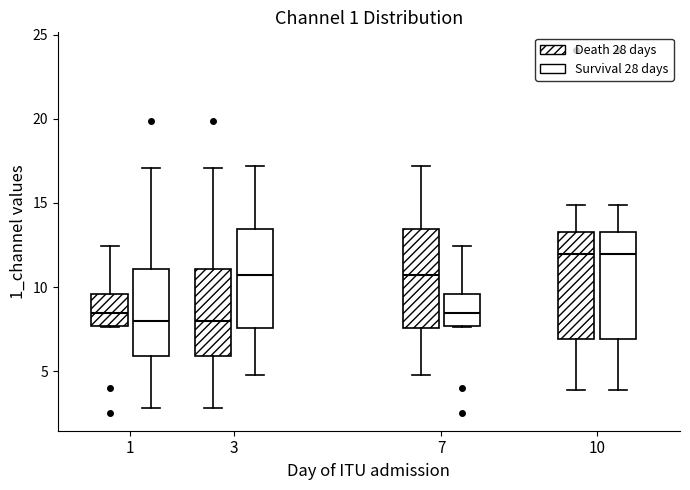

Where does the upper whisker of the box for 7 (Death 28 days) end on the y-axis? The values are not printed on the chart, so give them approximately, as read against the axis.

17.0